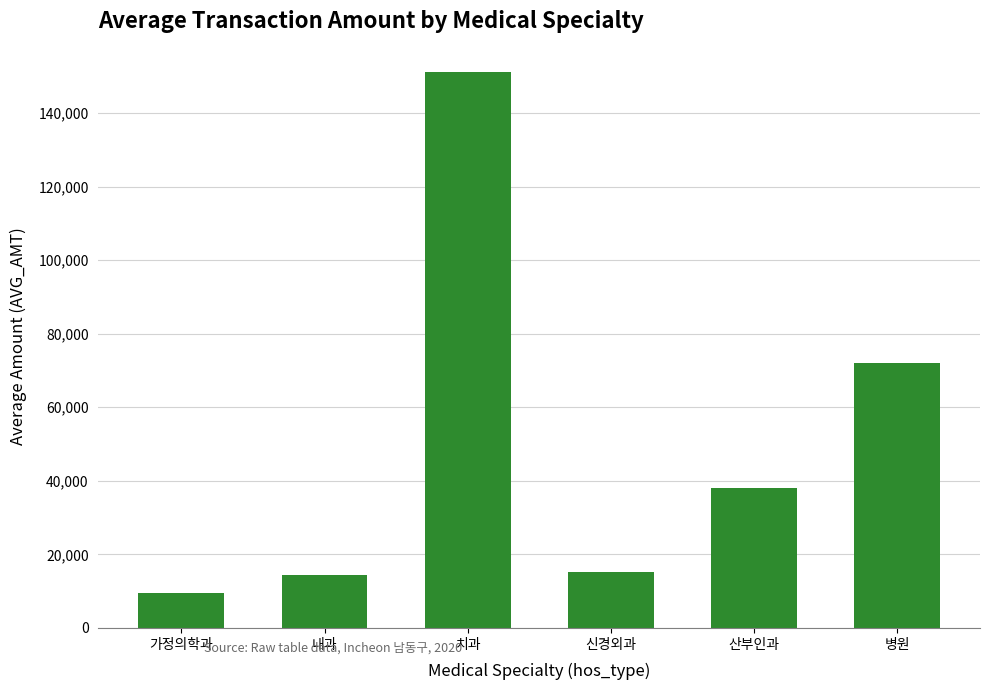

How many values are below 38184?

3